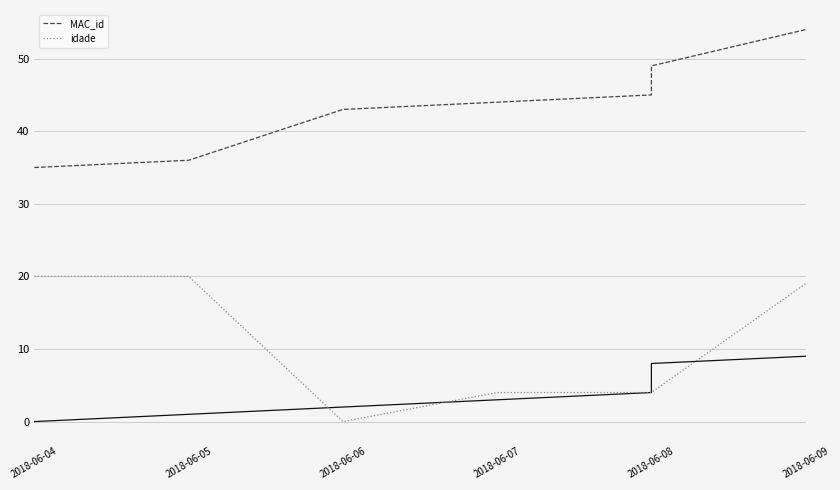

Which series has the largest total across all categories?

MAC_id